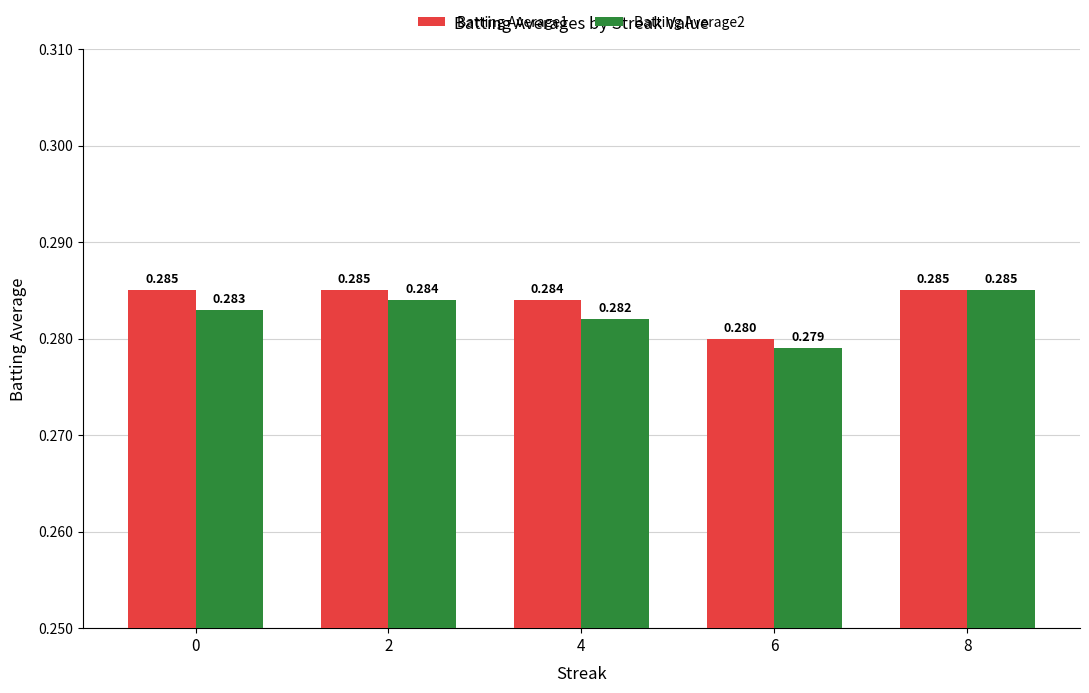

Reading right to left, transcribe all the data shown in this chart.

Batting Average1: 8=0.3	6=0.3	4=0.3	2=0.3	0=0.3
Batting Average2: 8=0.3	6=0.3	4=0.3	2=0.3	0=0.3